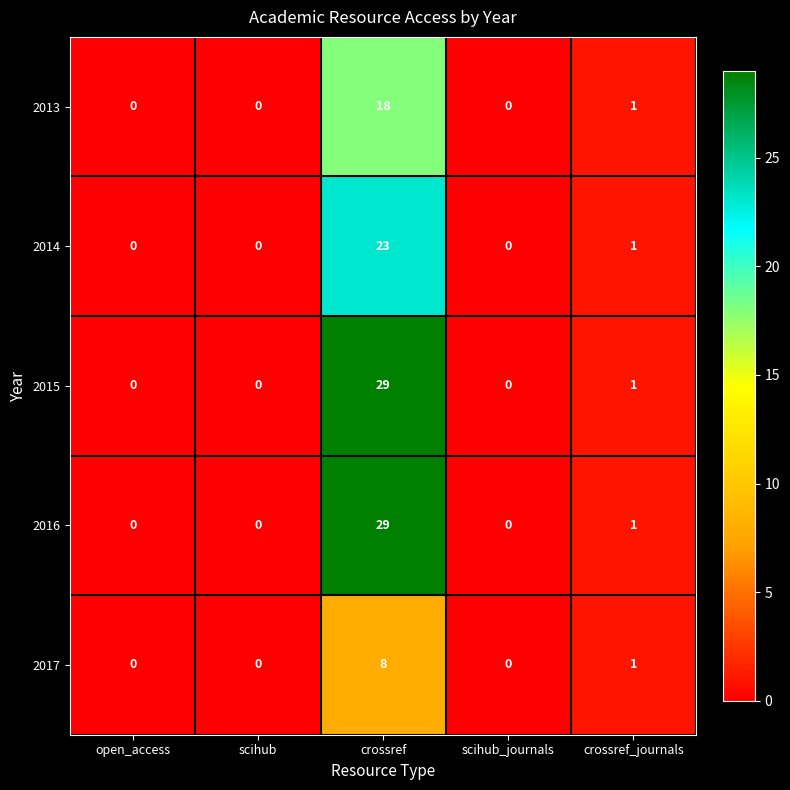

Which category has the highest value in the 2016 series?

crossref